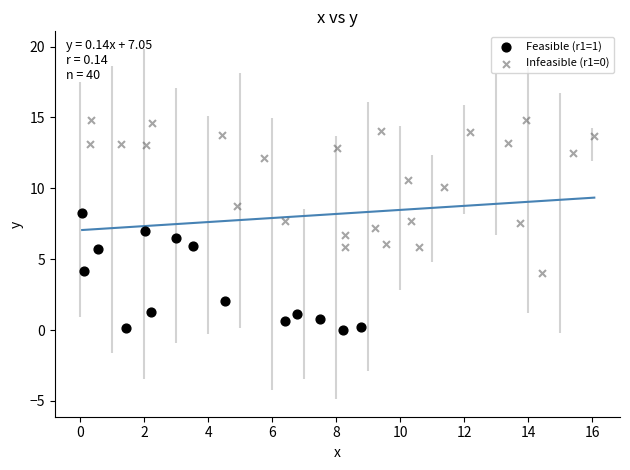

Which series contains the lowest Y value?

Feasible (r1=1)